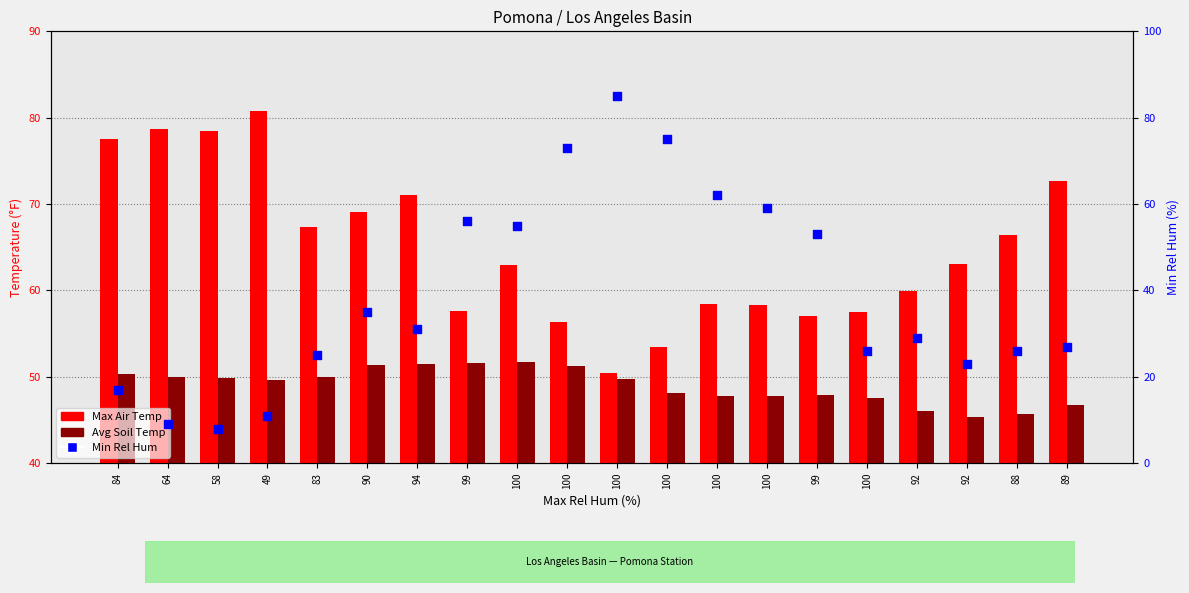

Which series contains the highest Y value?

Min Rel Hum